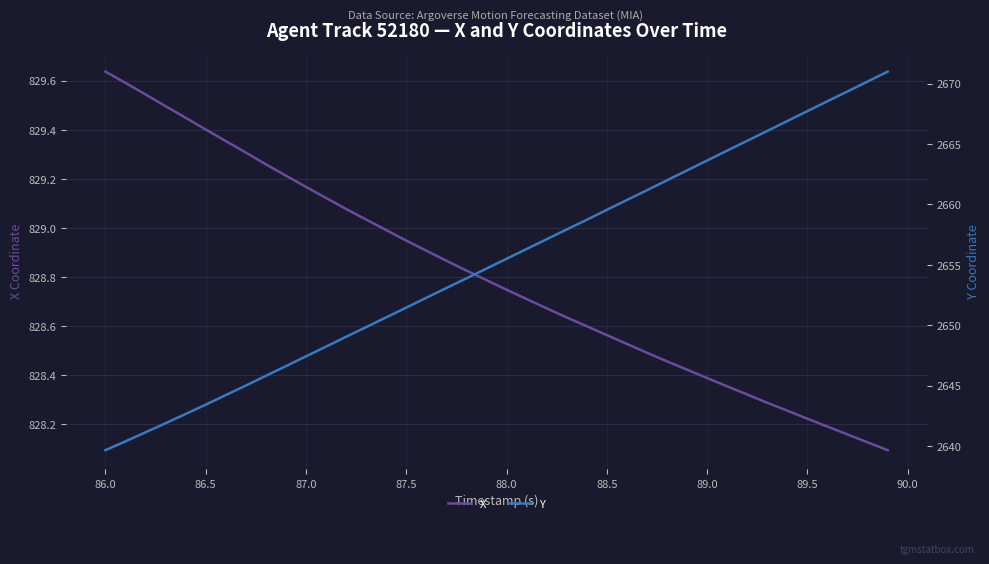

At which label does X reach its peak?

86.0